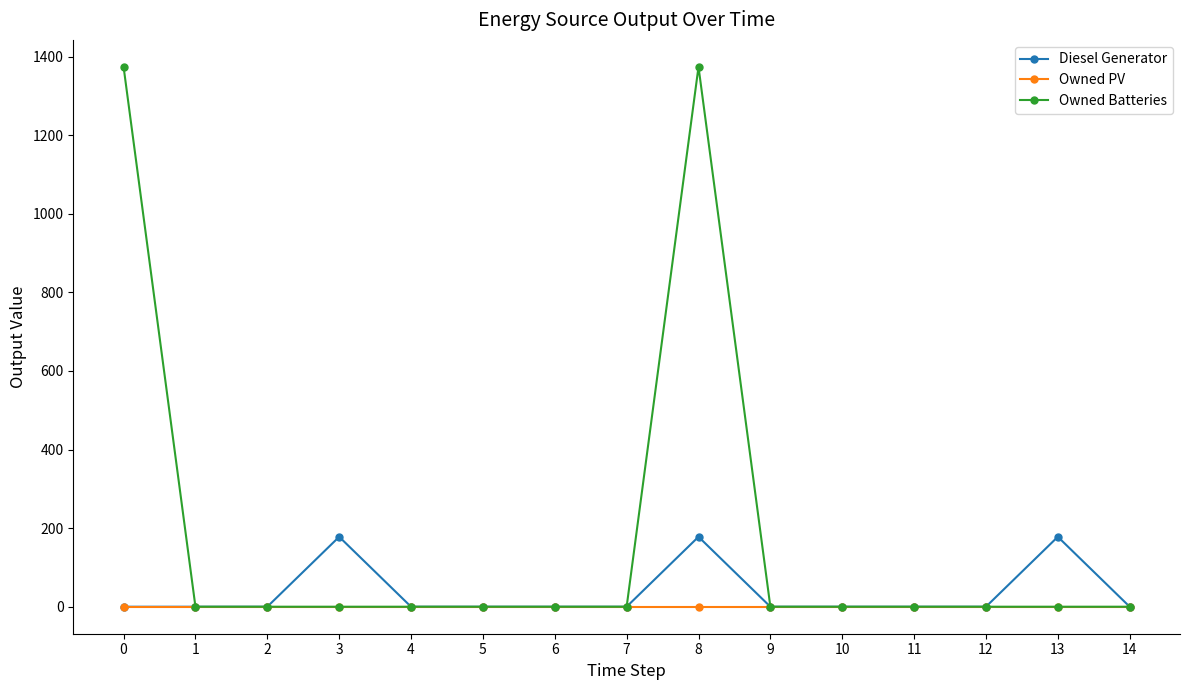

What are all the series names shown in the legend?

Diesel Generator, Owned PV, Owned Batteries